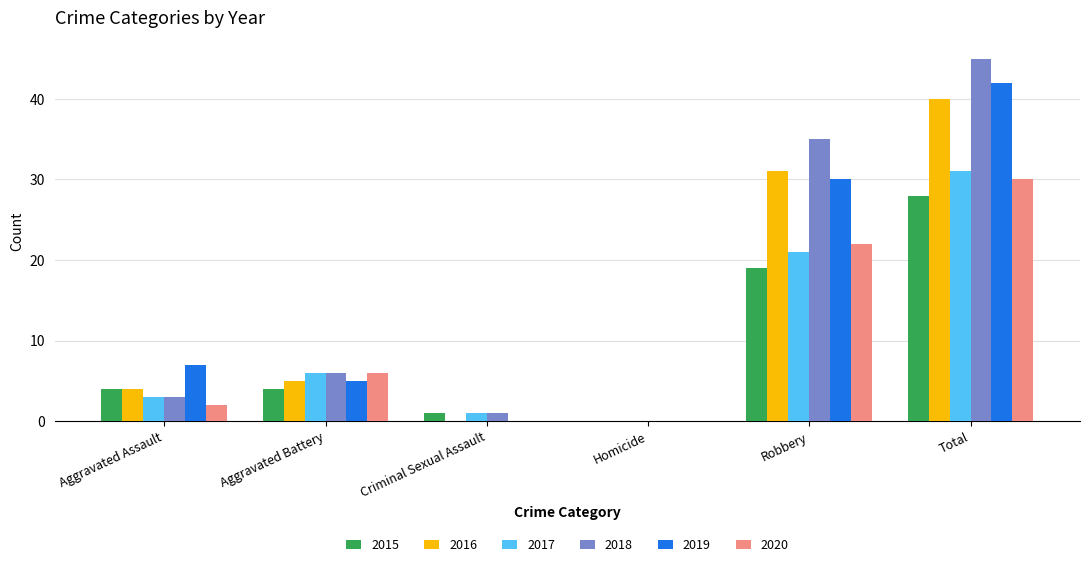

Between Robbery and Total, which series saw the biggest shift?

2019